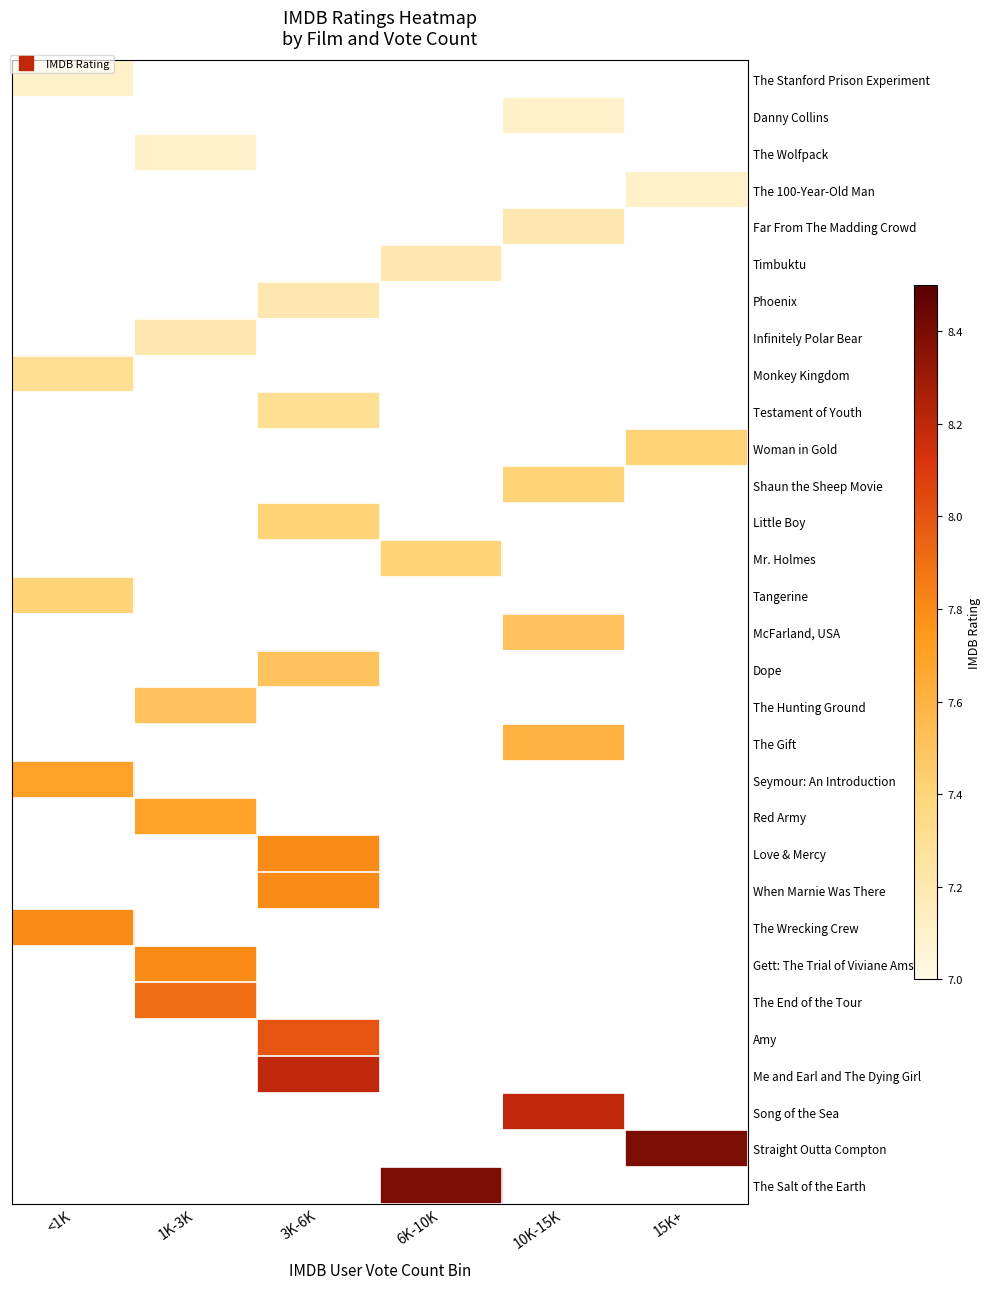

Is it true that Woman in Gold equals 3.3 at 15K+?

False